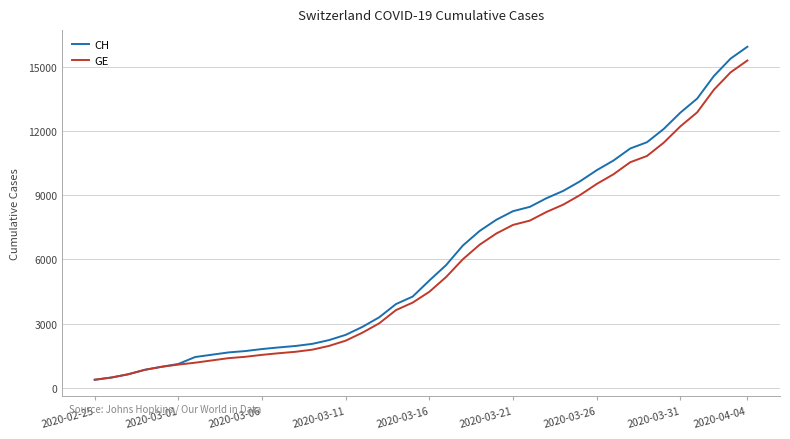

Does the chart have visible grid lines?

Yes